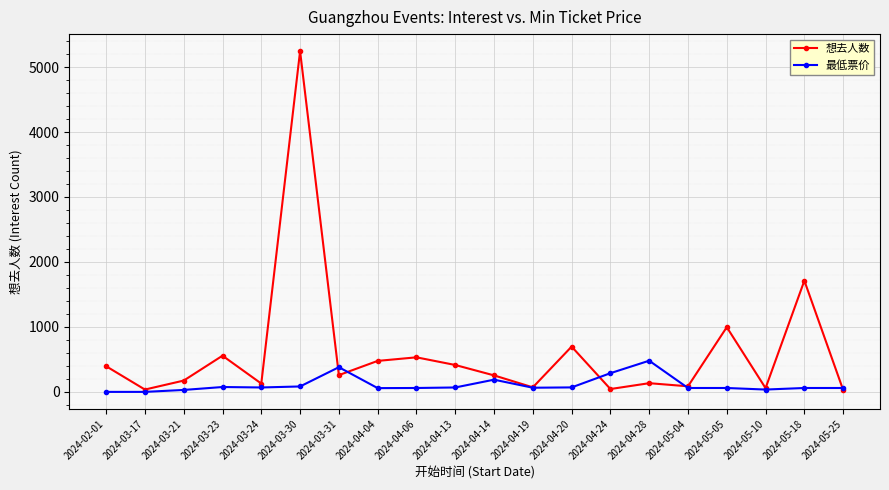

At which category does the chart reach its peak across all series?

2024-03-30